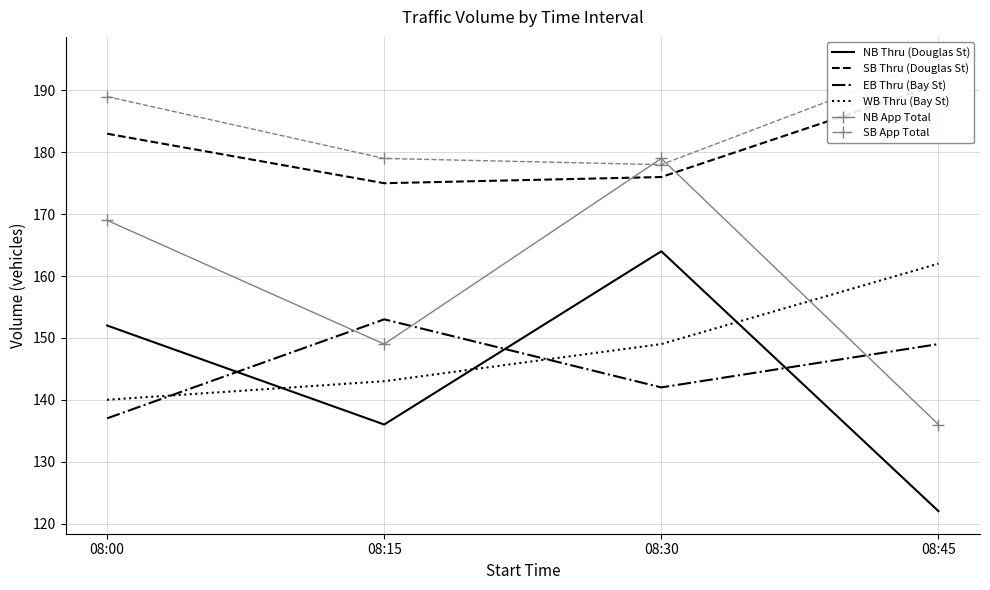

Where is NB App Total nearest to the value 157?

08:15